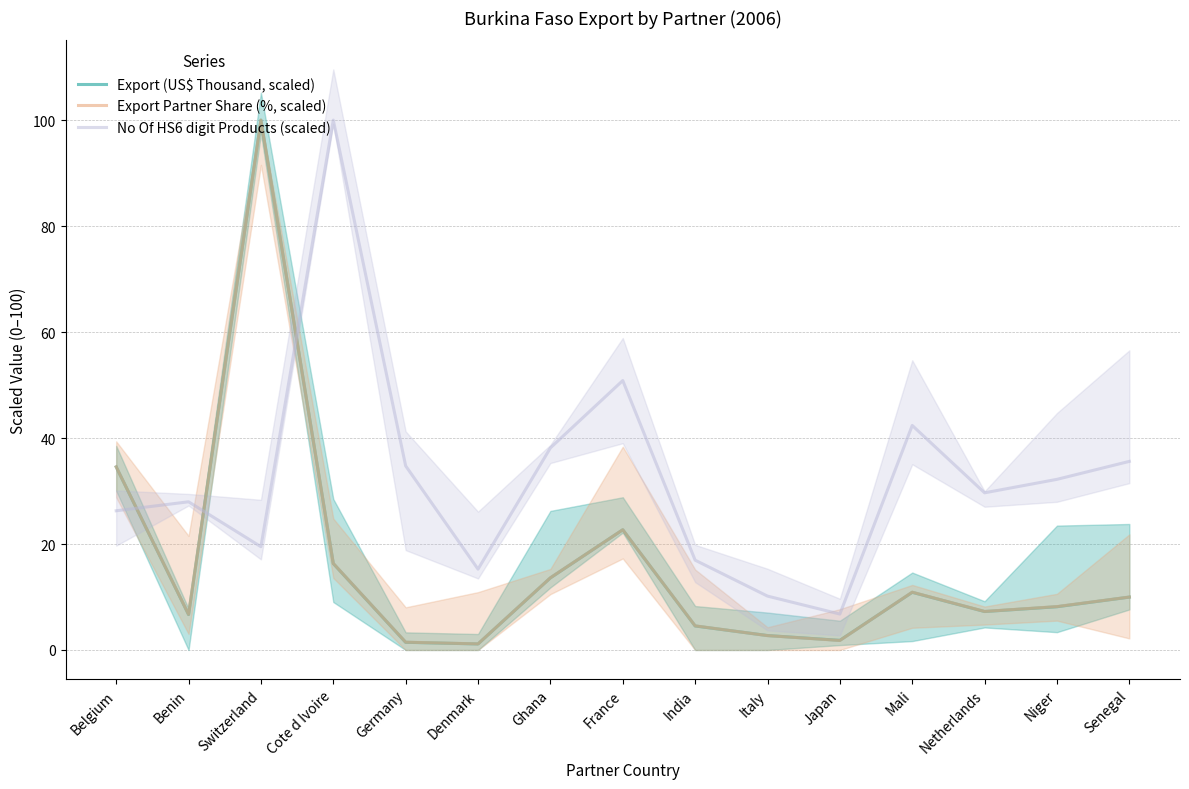

List the series in order of their peak value, highest first.

Export (US$ Thousand, scaled), Export Partner Share (%, scaled), No Of HS6 digit Products (scaled)